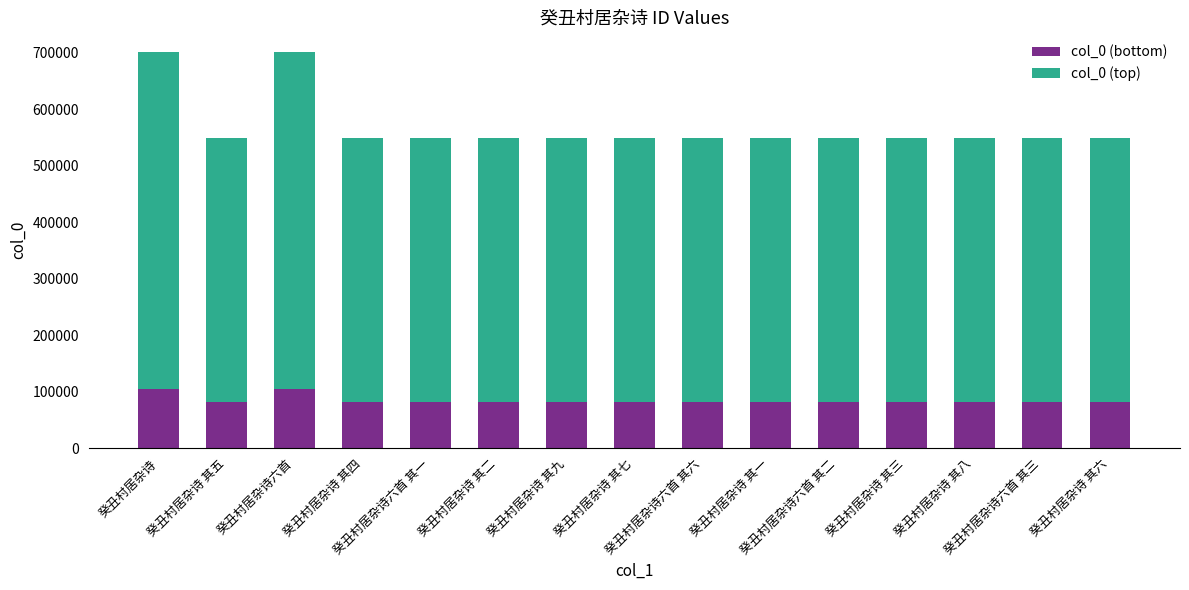

What is the minimum value for col_0 (bottom)?

82386.0